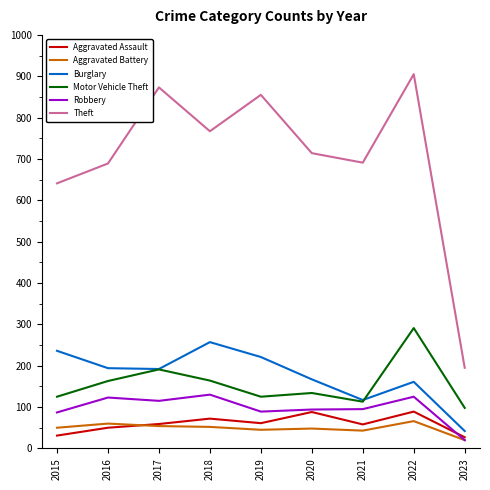

At which category does the chart reach its peak across all series?

2022